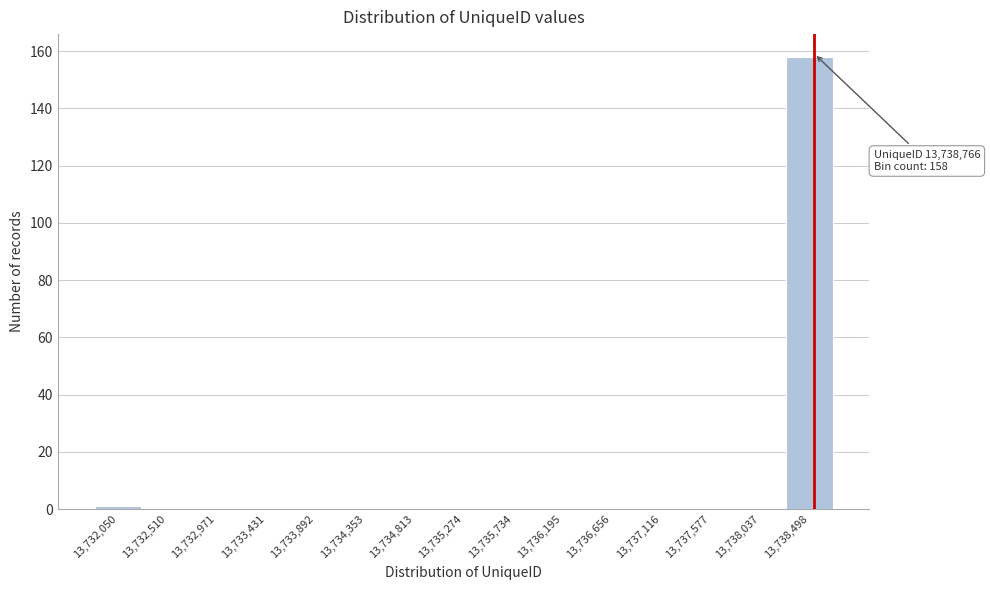

Reading left to right, extract all data points from this chart.

13,732,050=1	13,732,510=0	13,732,971=0	13,733,431=0	13,733,892=0	13,734,353=0	13,734,813=0	13,735,274=0	13,735,734=0	13,736,195=0	13,736,656=0	13,737,116=0	13,737,577=0	13,738,037=0	13,738,498=158